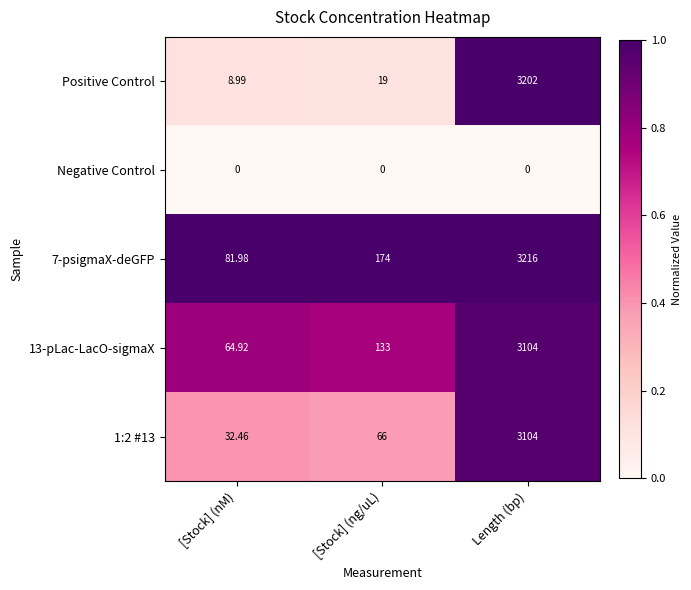

Where is 1:2 #13 nearest to the value 1568?

[Stock] (ng/uL)